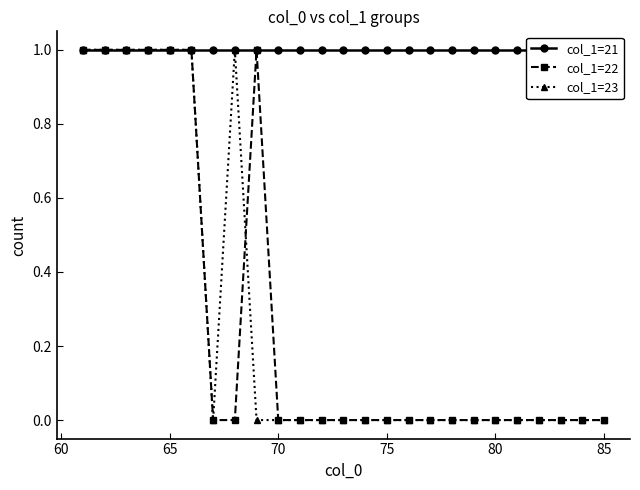

The value of col_1=23 at 80 is -1. True or false?

False